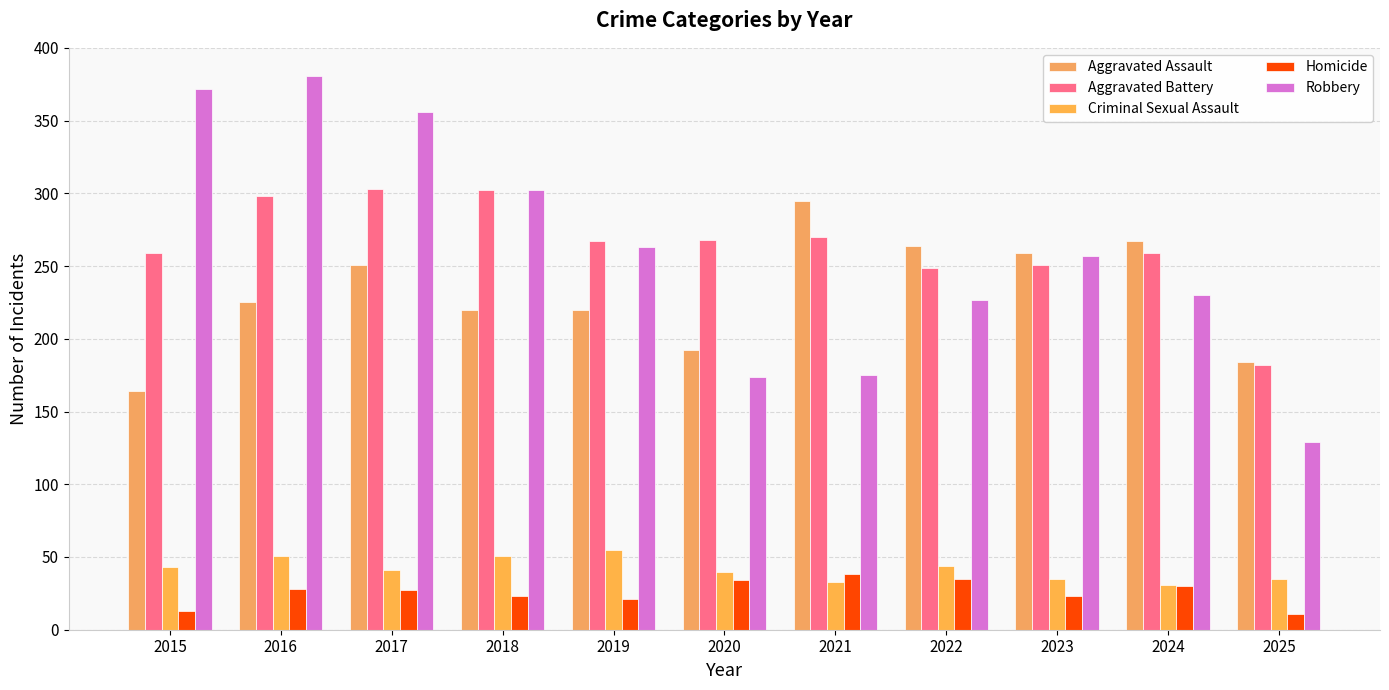

How many groups of bars are there?

11